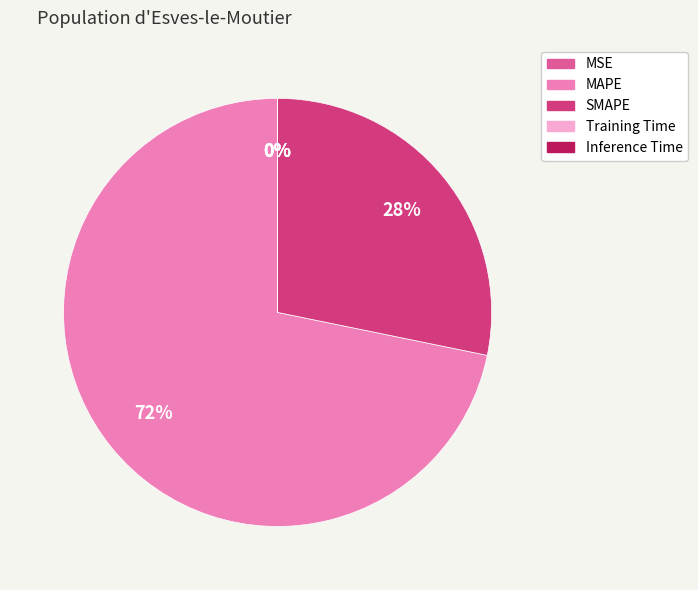

What is the majority slice?

MAPE